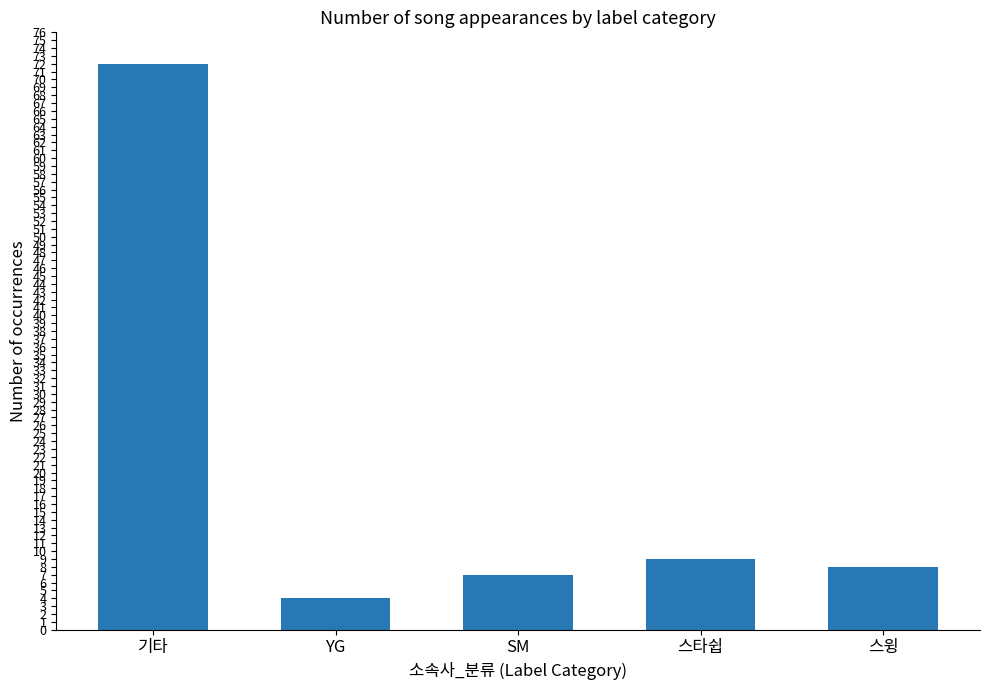

What is the change in value from SM to 스타쉽?

+2